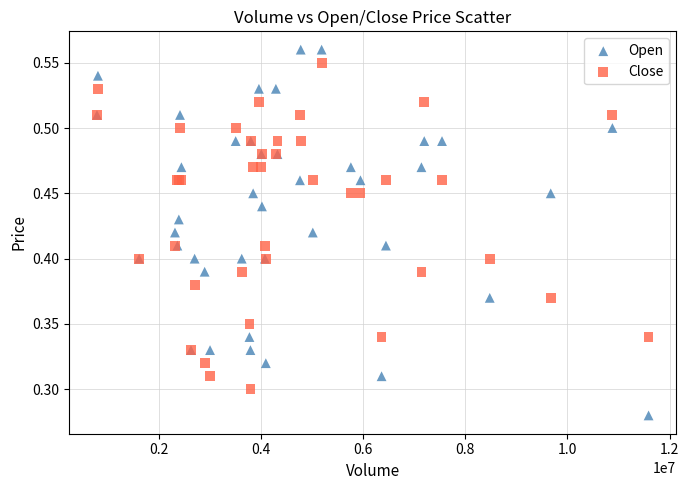

Which series has the widest spread of Y values?

Open